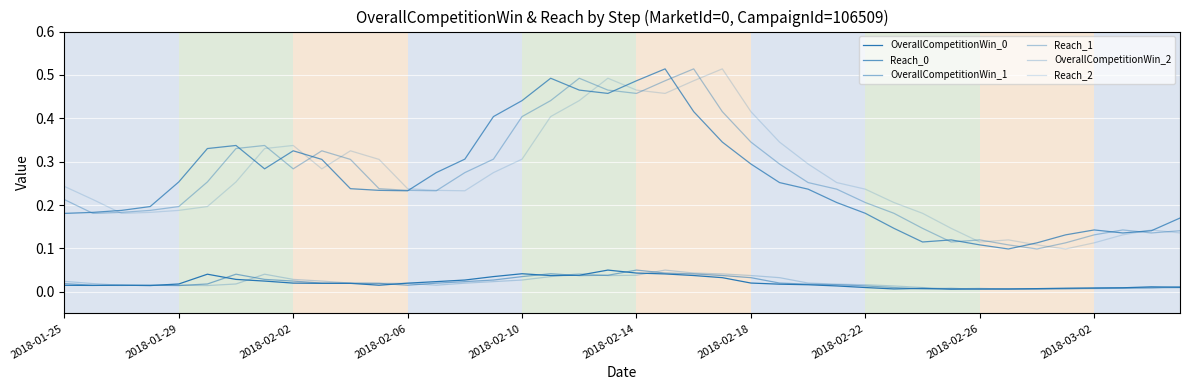

In OverallCompetitionWin_0, how many points are higher than both neighbors (excluding endpoints)?

7